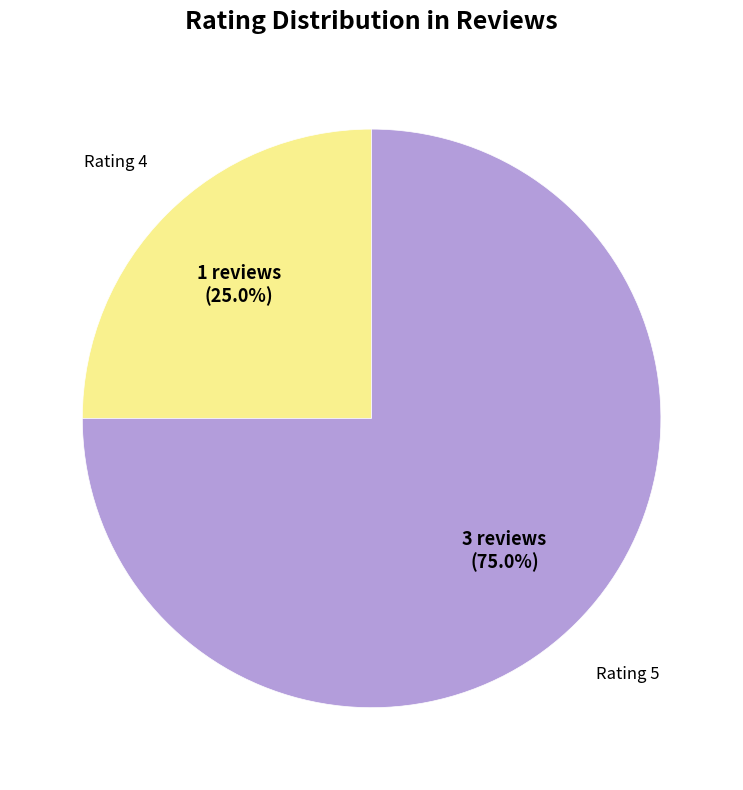

To the nearest percent, what is the average slice percentage?

50%